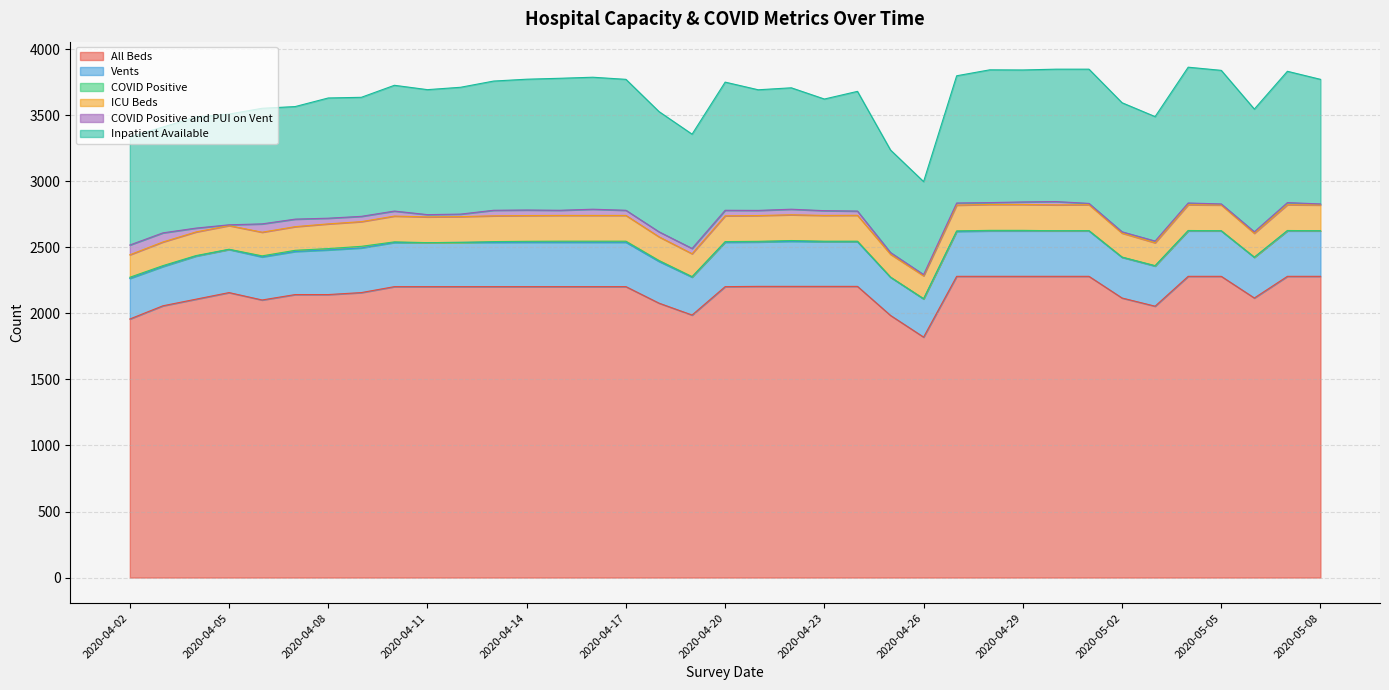

How many interior local valleys does the Vents series have?

5